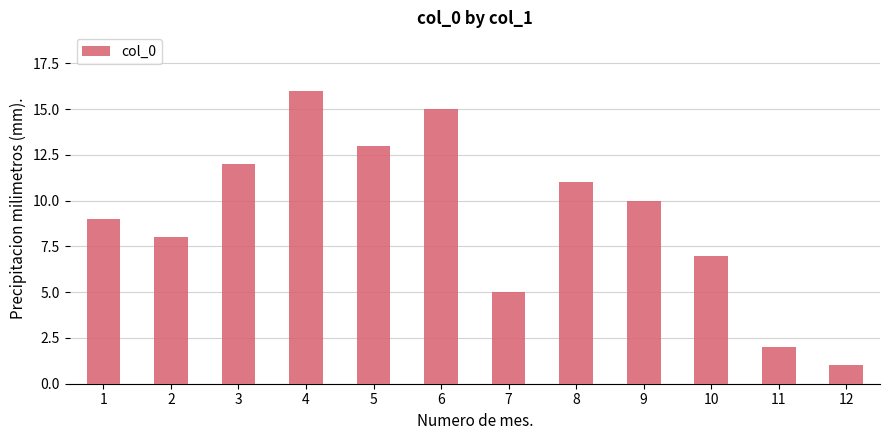

Which has a higher value, 10 or 7?

10